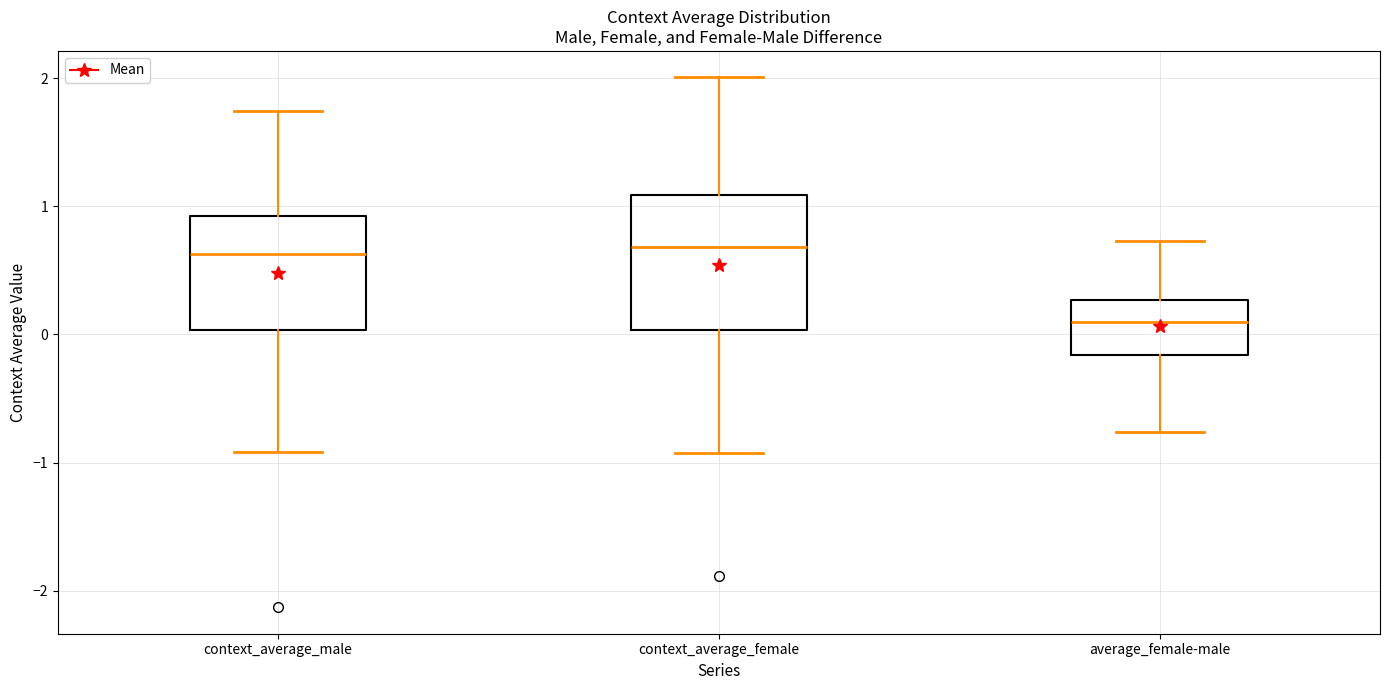

Reading left to right, transcribe this box plot: for each box, give where its median line is, the range the box spans, and where its two whiskers end, as read against the y-axis. The values are not printed on the chart, so give them approximately, as read against the axis.

context_average_male: median 0.6, box 0.0 to 0.9, whiskers -0.9 to 1.7
context_average_female: median 0.7, box 0.0 to 1.1, whiskers -0.9 to 2.0
average_female-male: median 0.1, box -0.2 to 0.3, whiskers -0.8 to 0.7